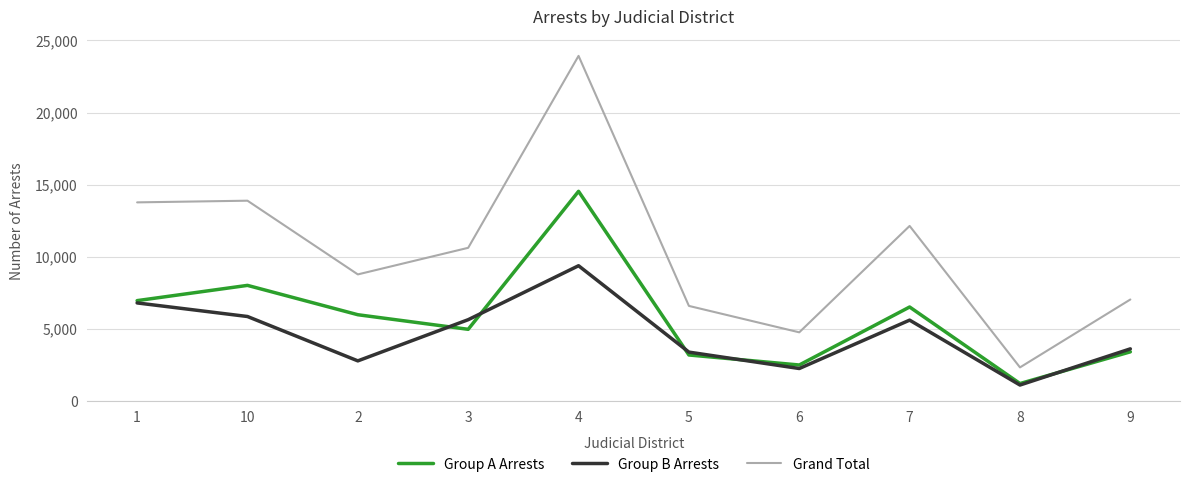

True or false: Group A Arrests has a value of 1222 at 8.

True